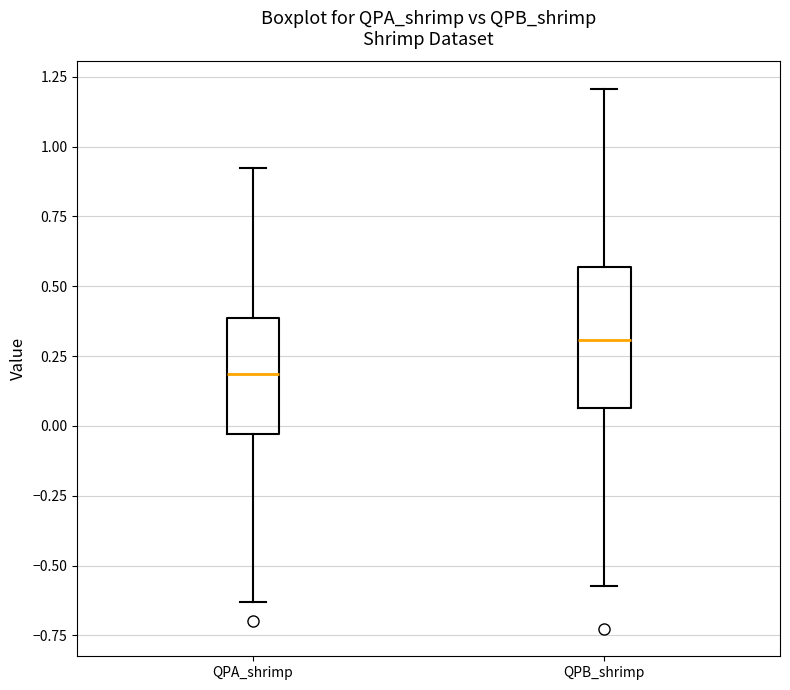

Reading left to right, transcribe this box plot: for each box, give where its median line is, the range the box spans, and where its two whiskers end, as read against the y-axis. The values are not printed on the chart, so give them approximately, as read against the axis.

QPA_shrimp: median 0.20, box -0.05 to 0.40, whiskers -0.65 to 0.90
QPB_shrimp: median 0.30, box 0.05 to 0.55, whiskers -0.55 to 1.20